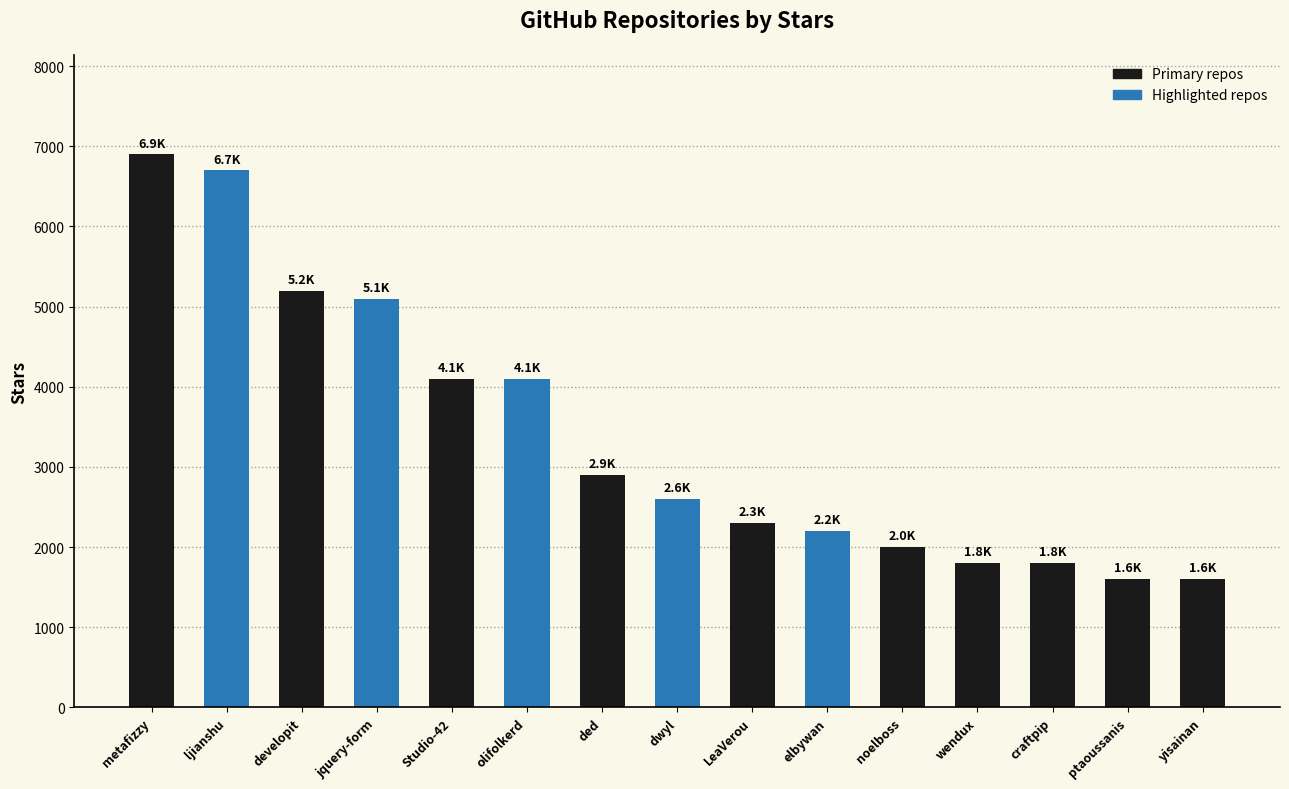

What is the sum of the values at LeaVerou and developit?

7500